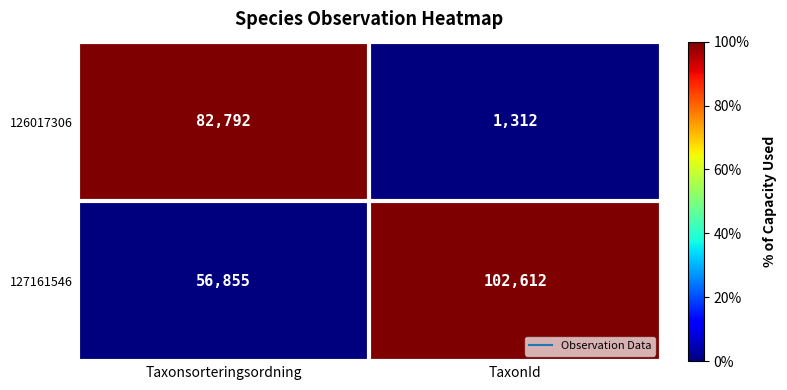

What is the total value across all series at TaxonId?

103924